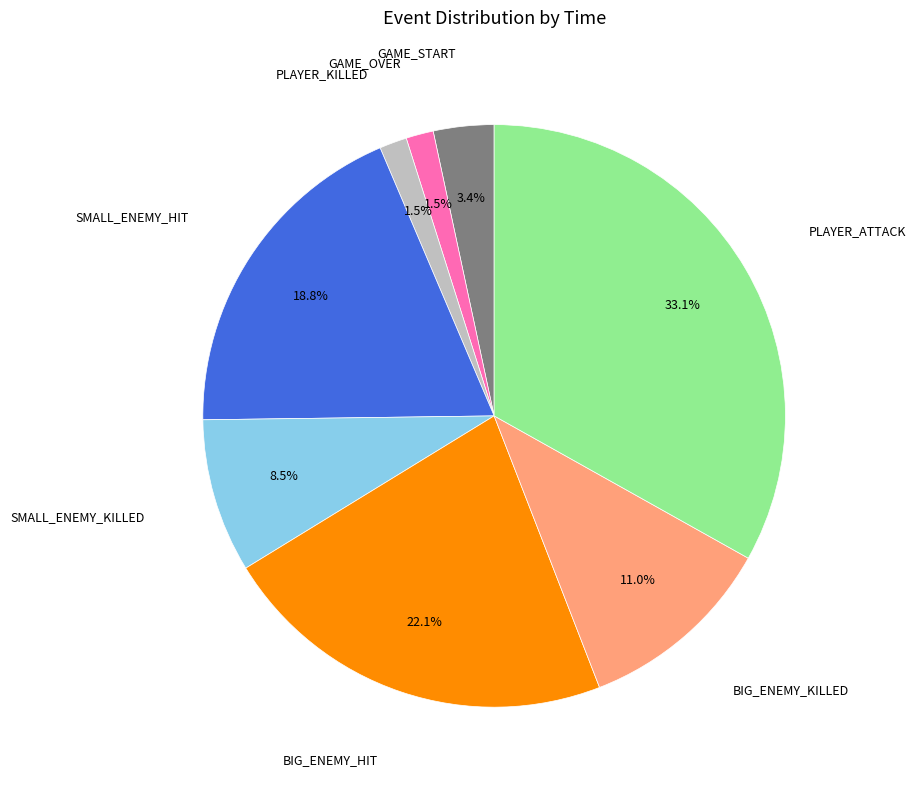

Count the number of slices in the pie.

8